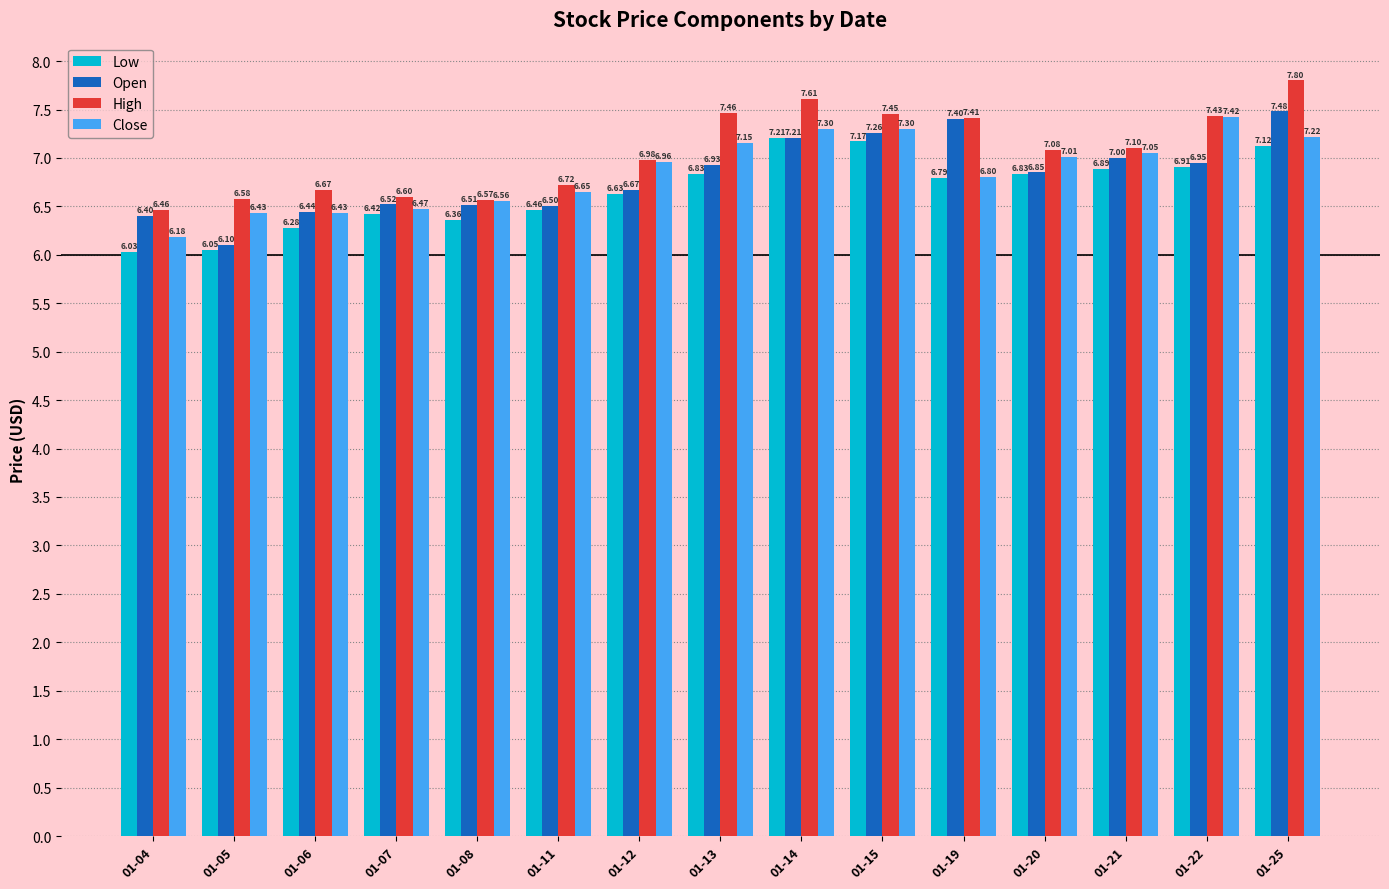

What is the total value across all series at 01-11?

26.3